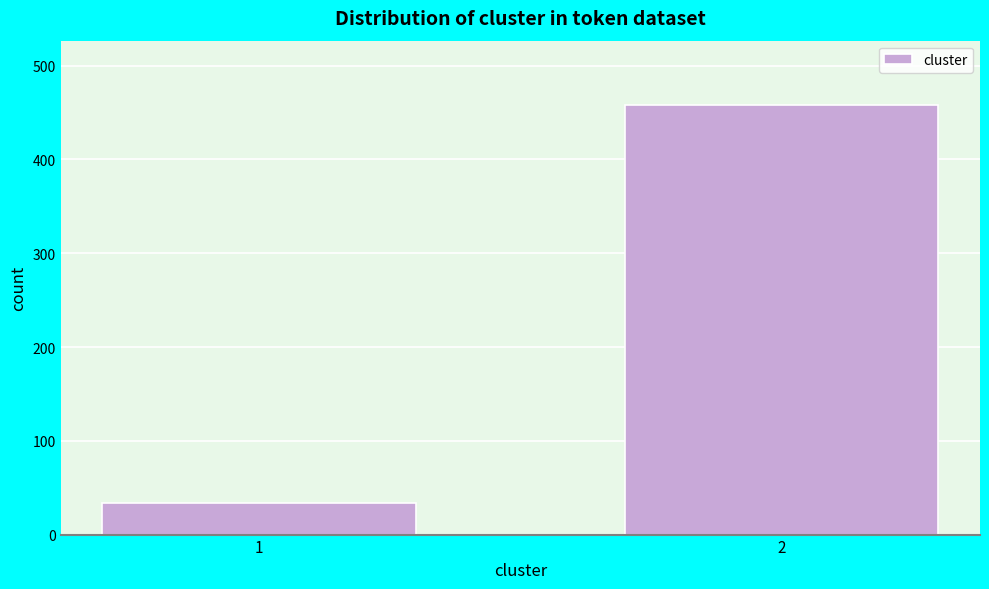

Reading left to right, extract all data points from this chart.

1=34	2=458